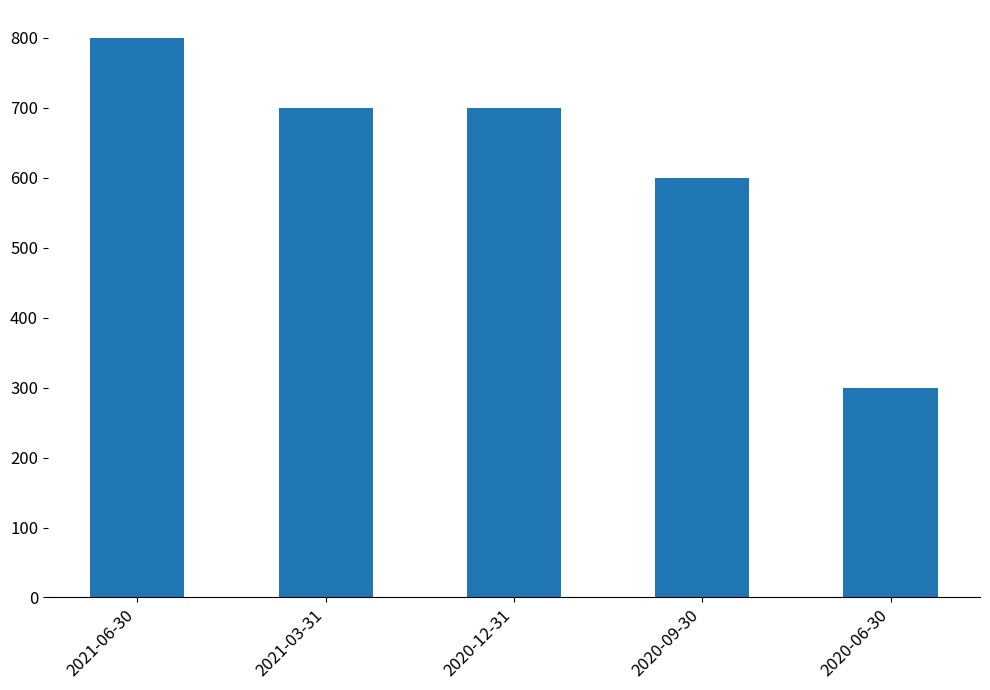

Count the number of categories in the chart.

5